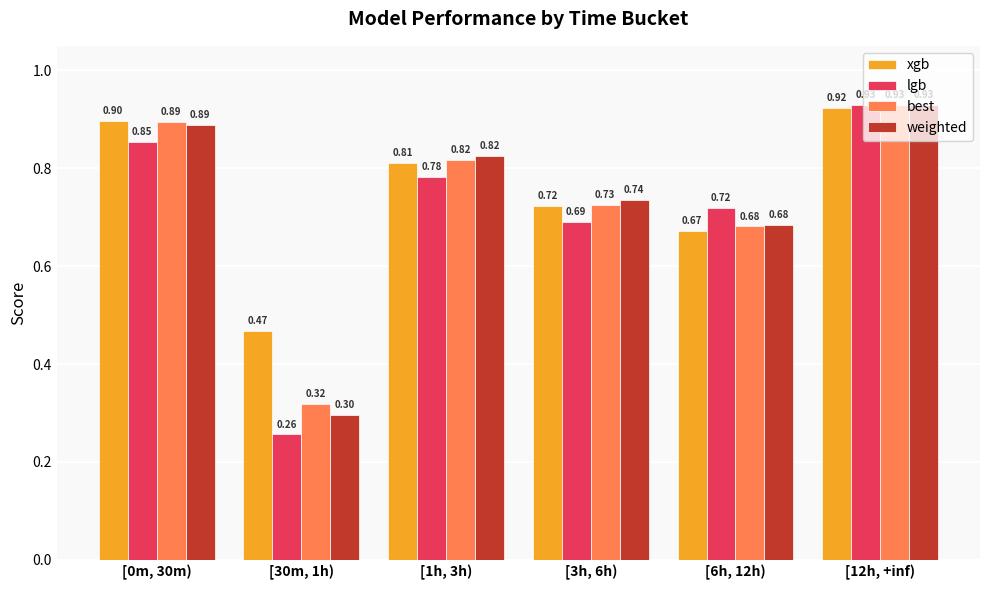

How many weighted values are between 0 and 1?

6